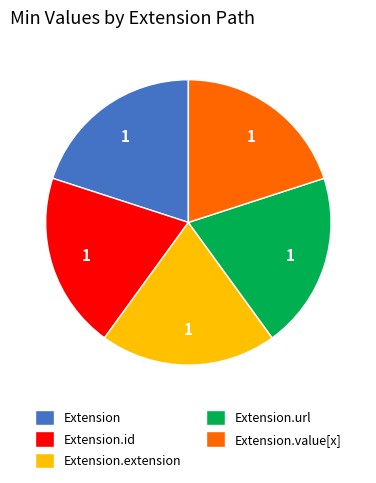

How many slices are in this pie chart?

5